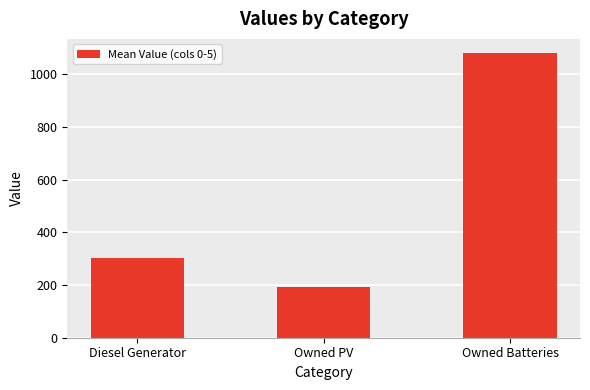

Rank the categories by value from highest to lowest.

Owned Batteries, Diesel Generator, Owned PV